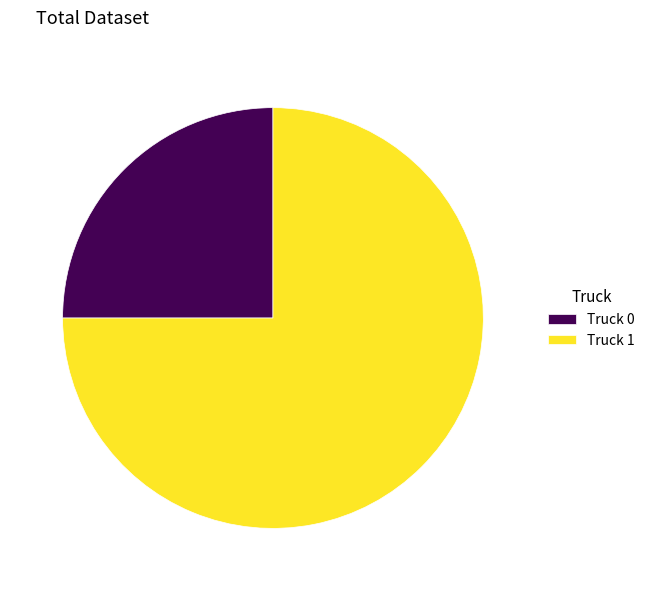

What is the largest slice in the pie chart?

Truck 1